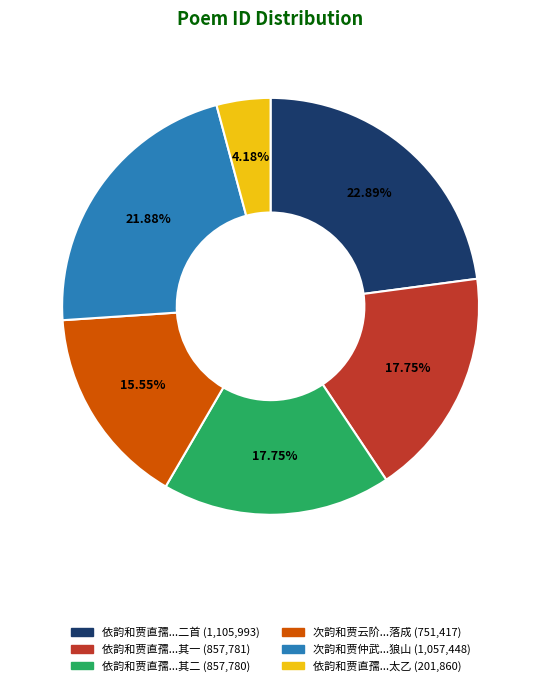

Is there any slice that represents more than half of the pie?

No